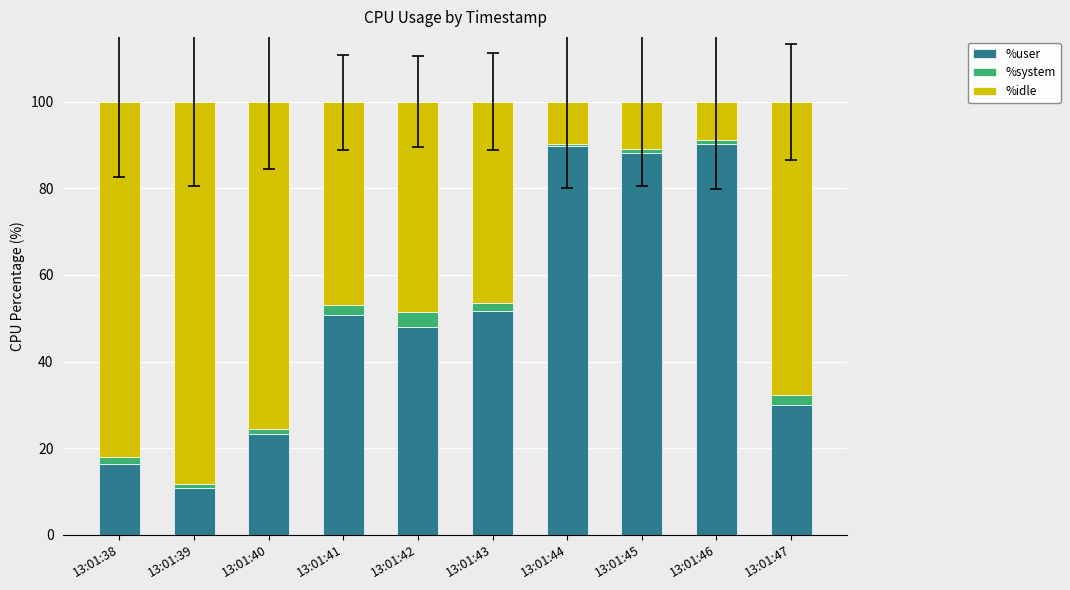

True or false: %user has a value of 147.2 at 13:01:46.

False